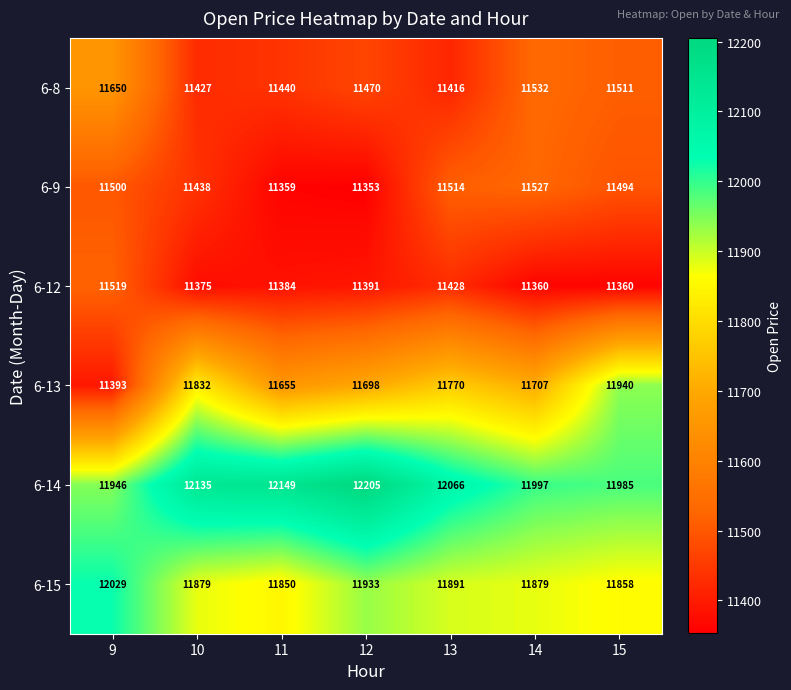

What is the spread (max minus min) of values at 14?

637